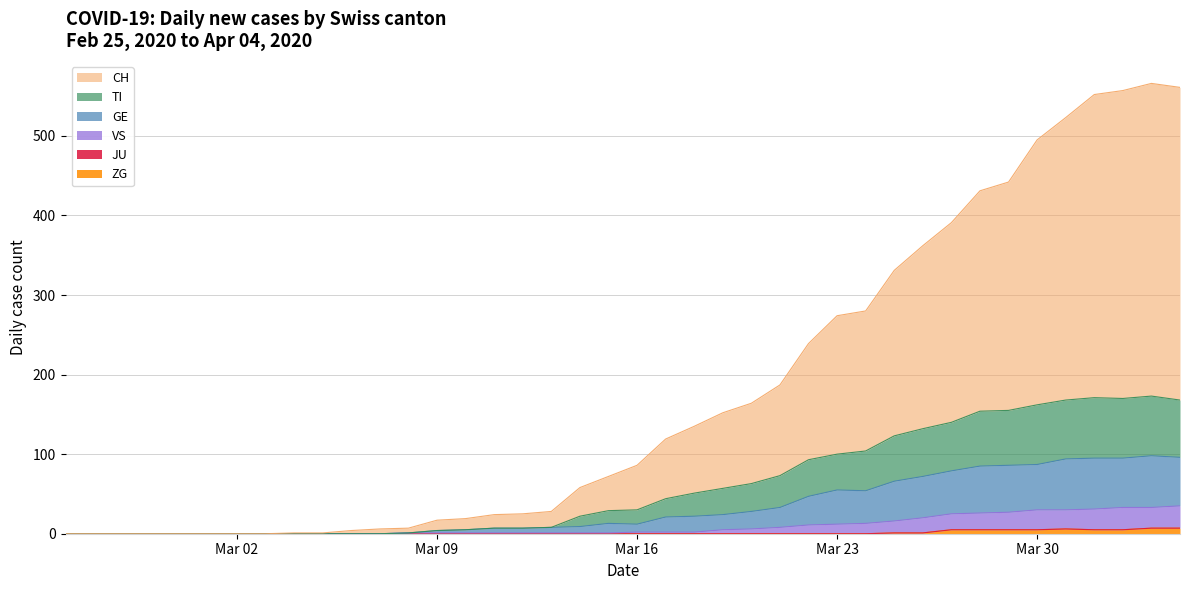

True or false: GE and VS intersect in this chart.

False